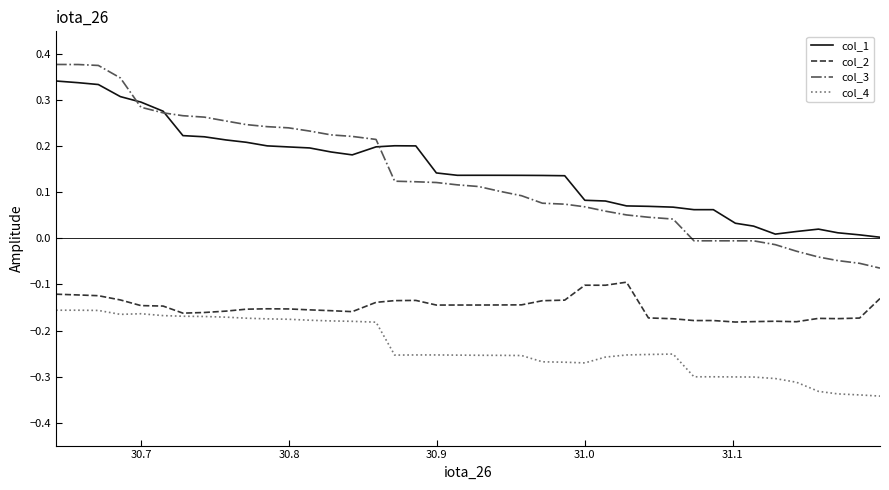

Which series has the widest spread of values?

col_3